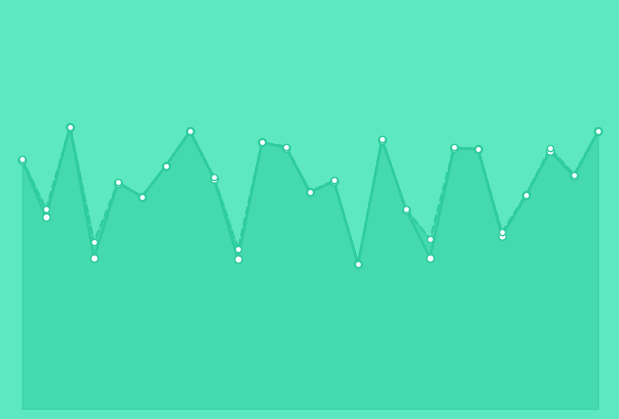

What are all the series names shown in the legend?

f1, accuracy